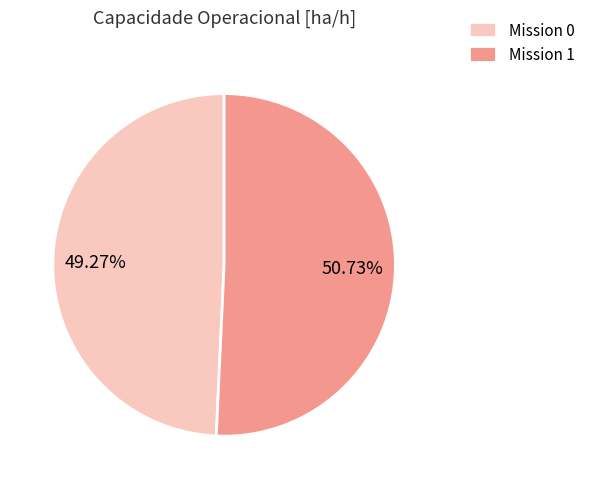

Rank the categories by value from highest to lowest.

Mission 1, Mission 0